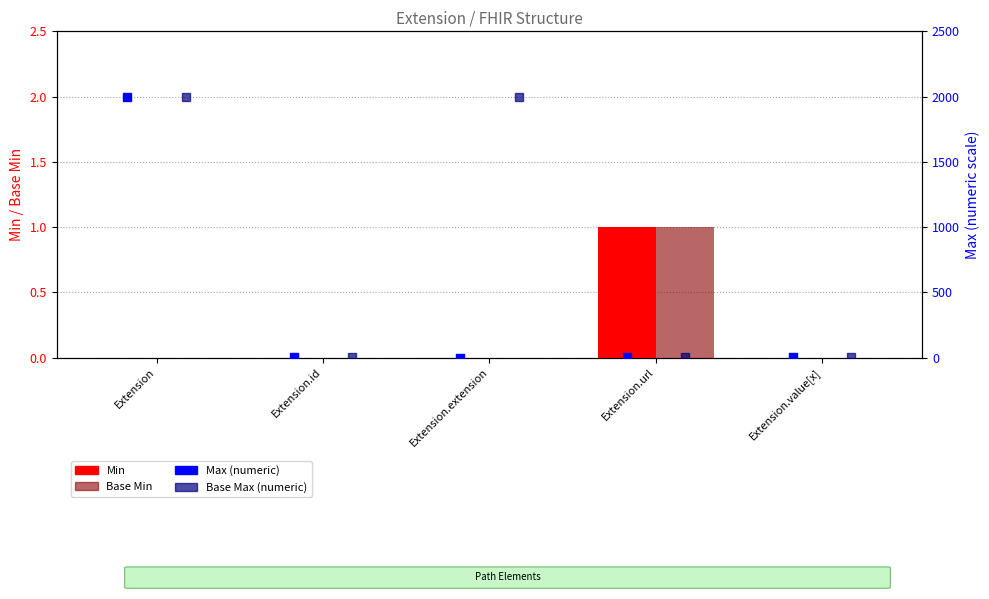

Which series contains the highest Y value?

Max (numeric)